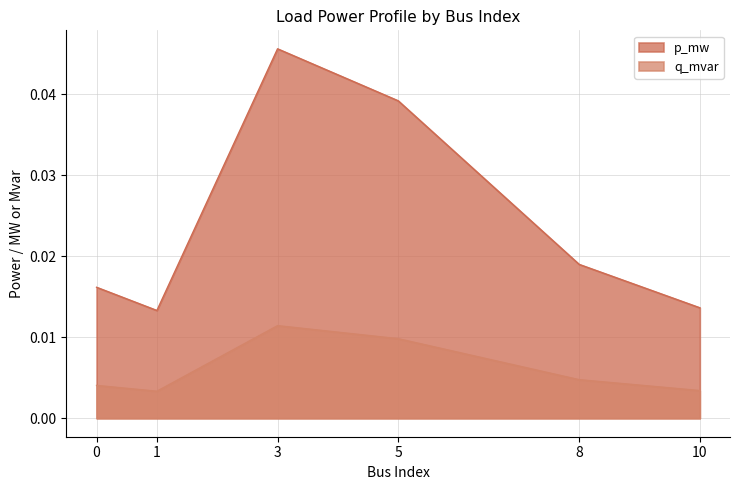

Which series has the largest range (max minus min)?

p_mw